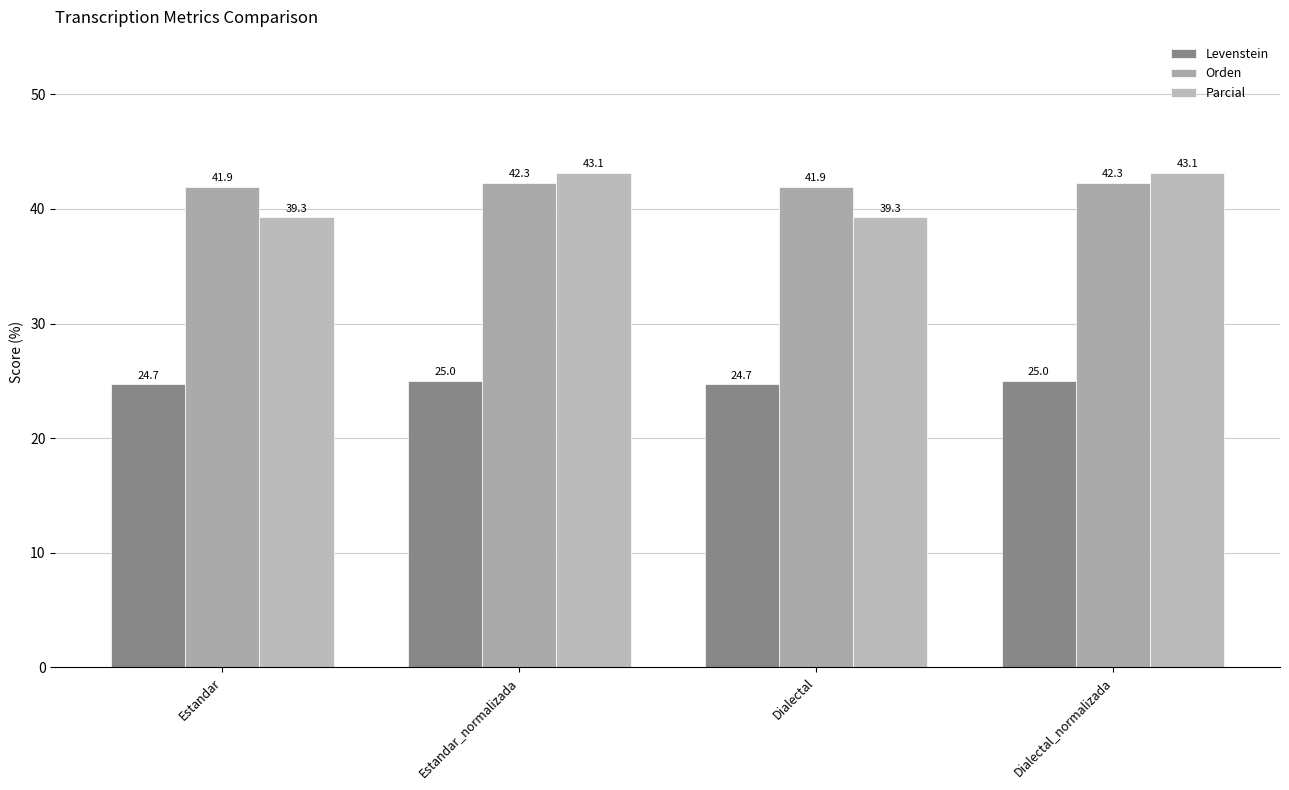

The value of Orden at Estandar is 9.7. True or false?

False